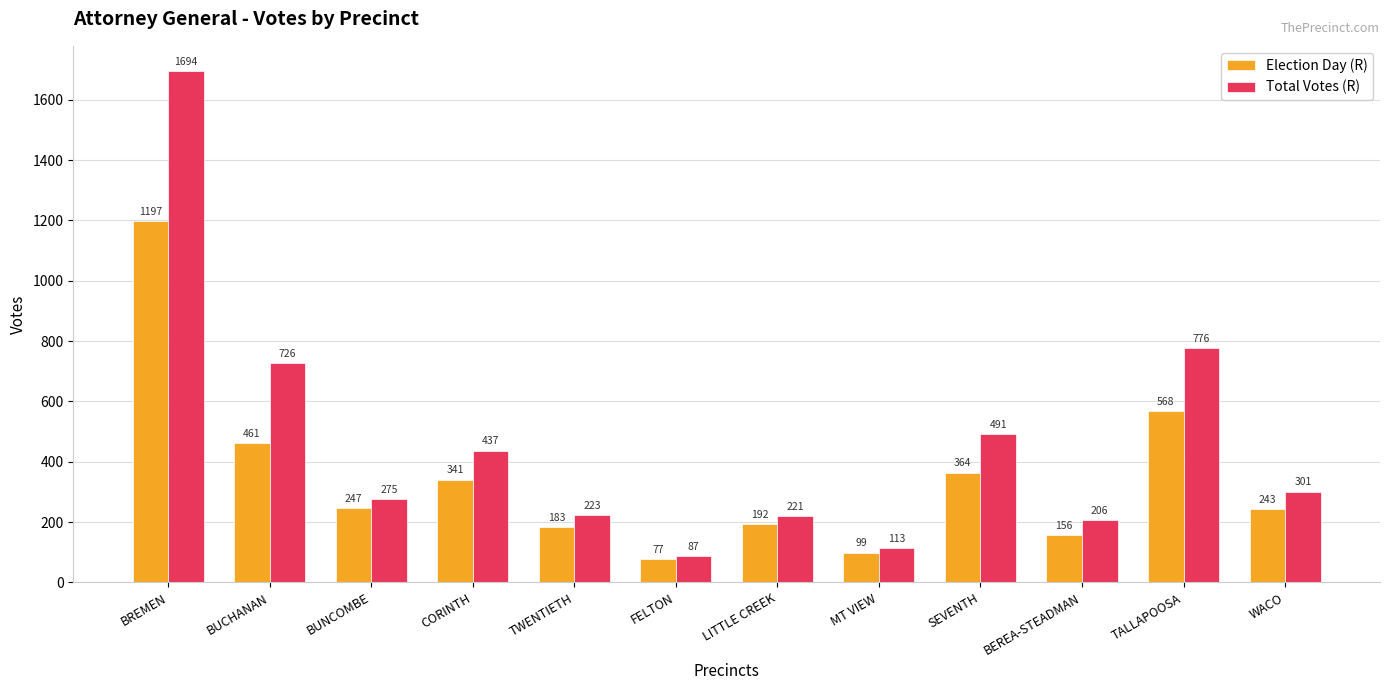

The value of Election Day (R) at WACO is 74. True or false?

False